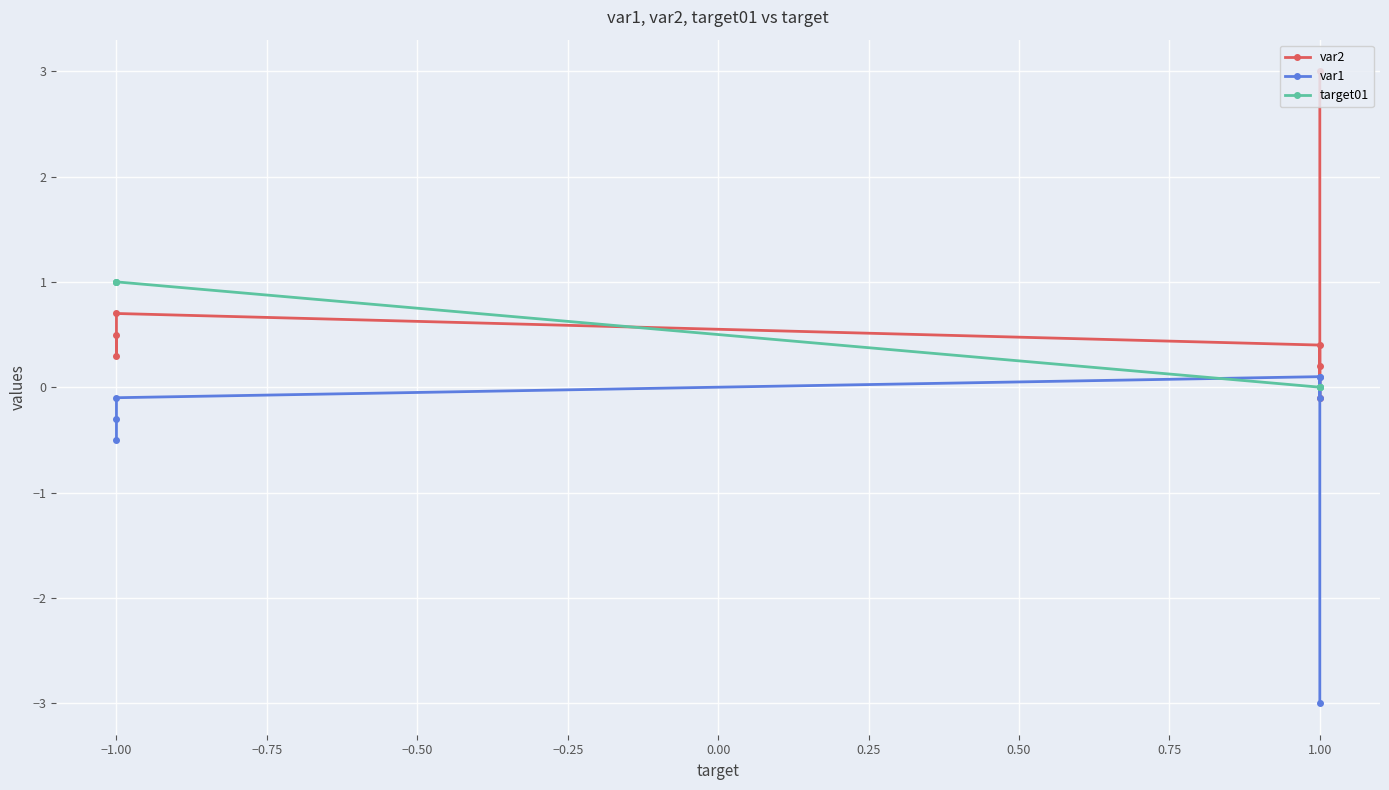

How many lines are shown in the chart?

3